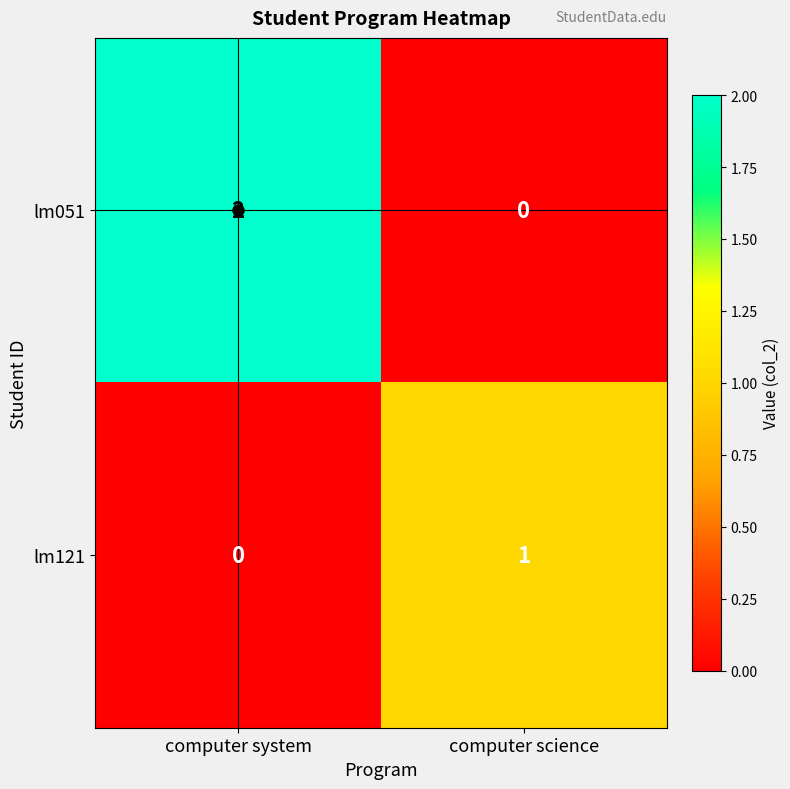

At which category does the chart reach its peak across all series?

computer system